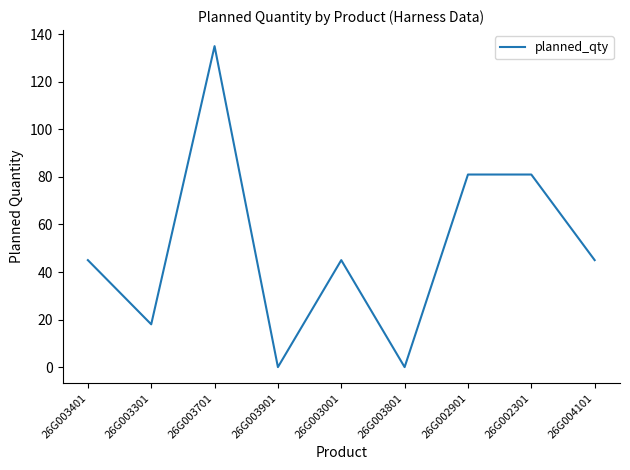

Read the value at 26G004101, to the nearest 5.

45